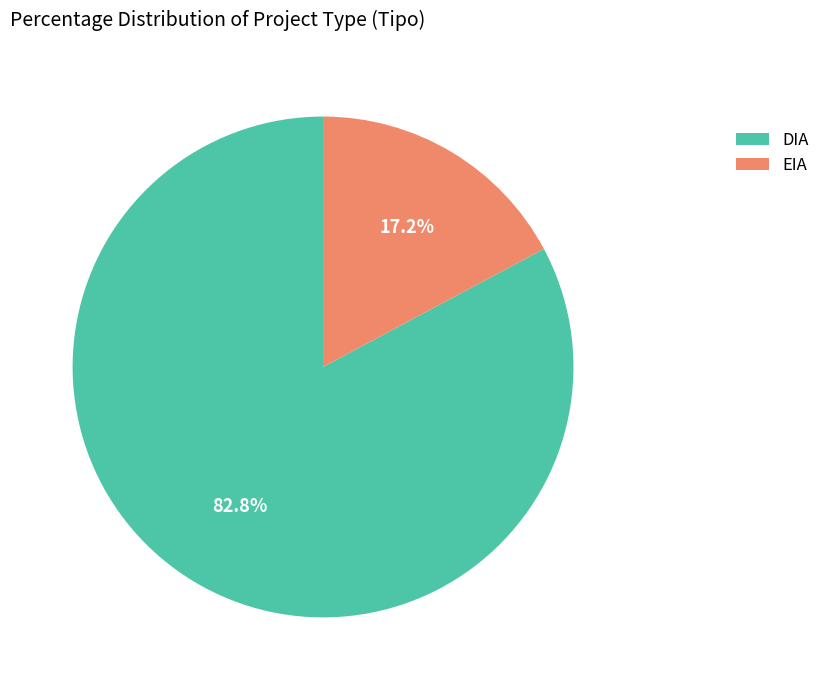

To the nearest percent, what percentage of the pie is DIA?

83%